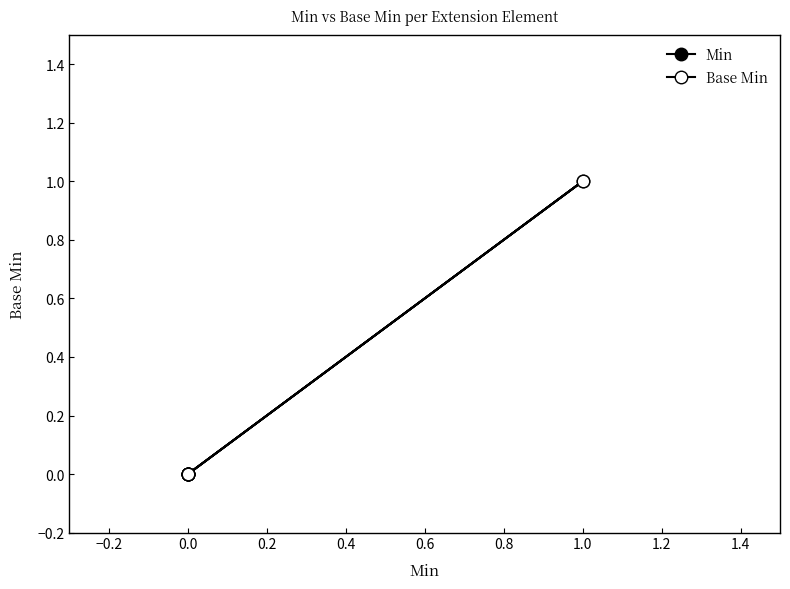

How many data points in Min are above 0?

1